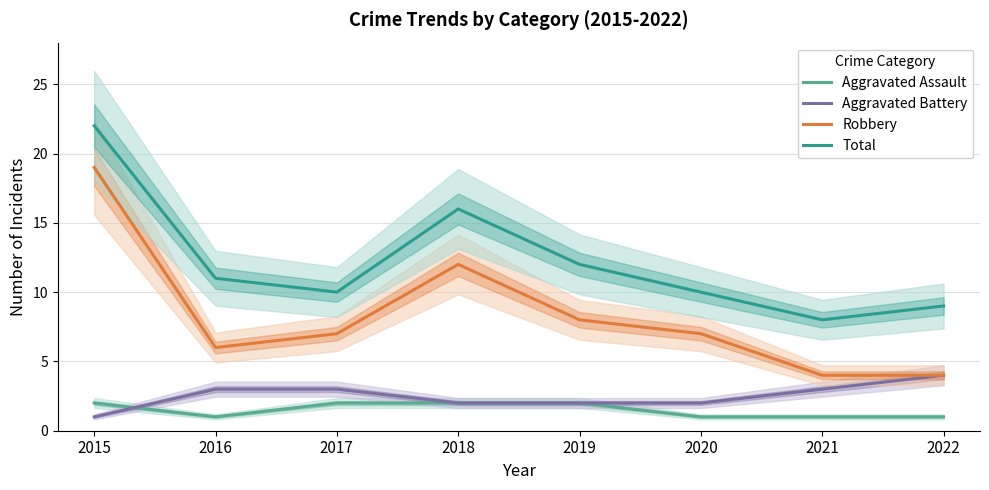

Which series has the largest total across all categories?

Total